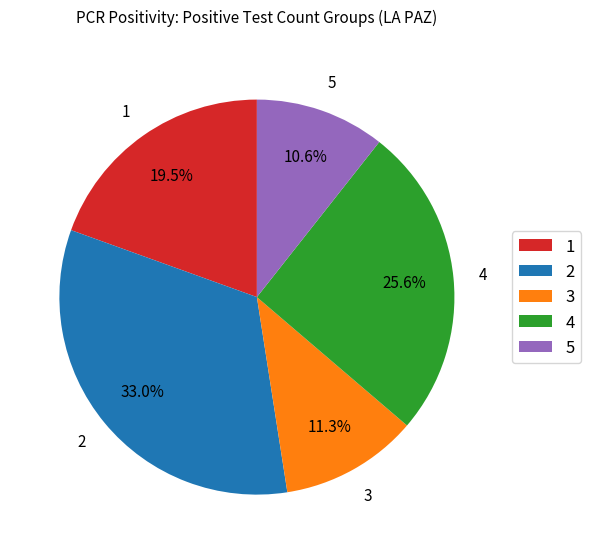

Is 2 the majority of the pie?

No